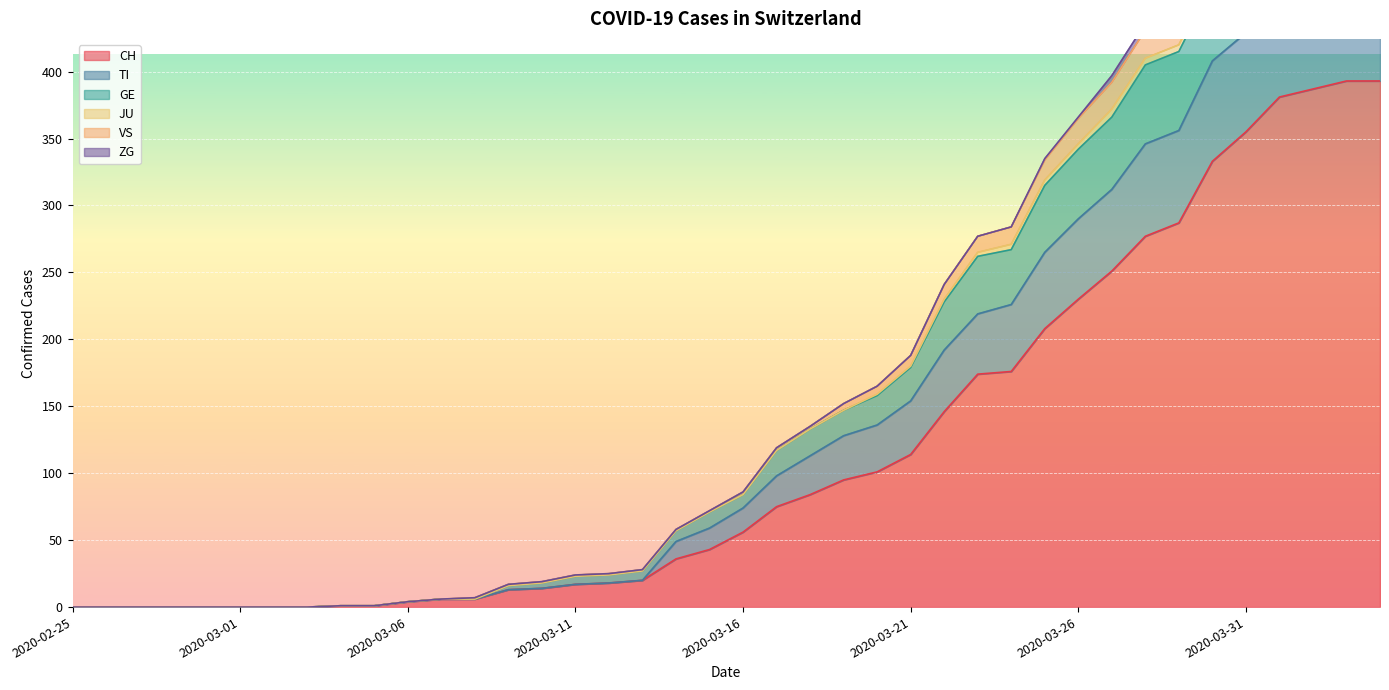

Which series has the widest spread of values?

VS